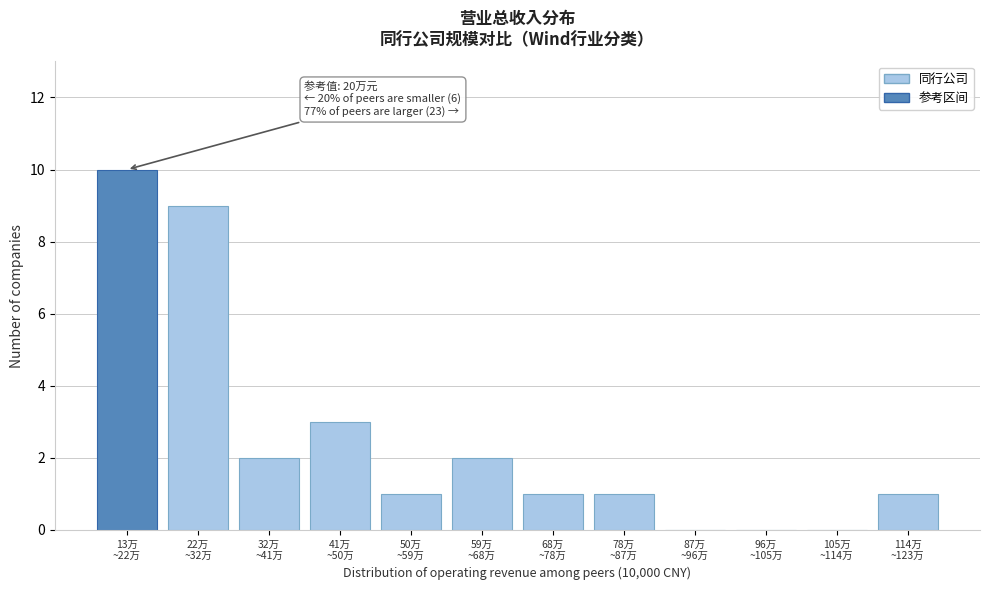

What is the greatest value displayed?

10